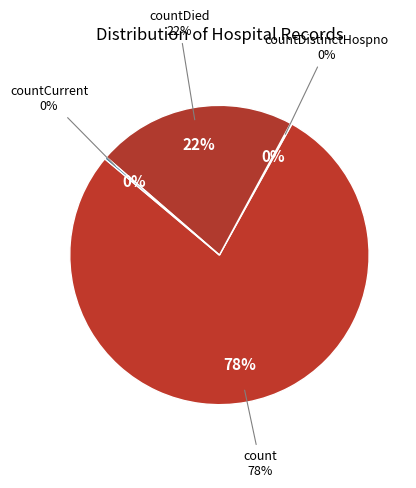

True or false: count accounts for 65% of the total.

False